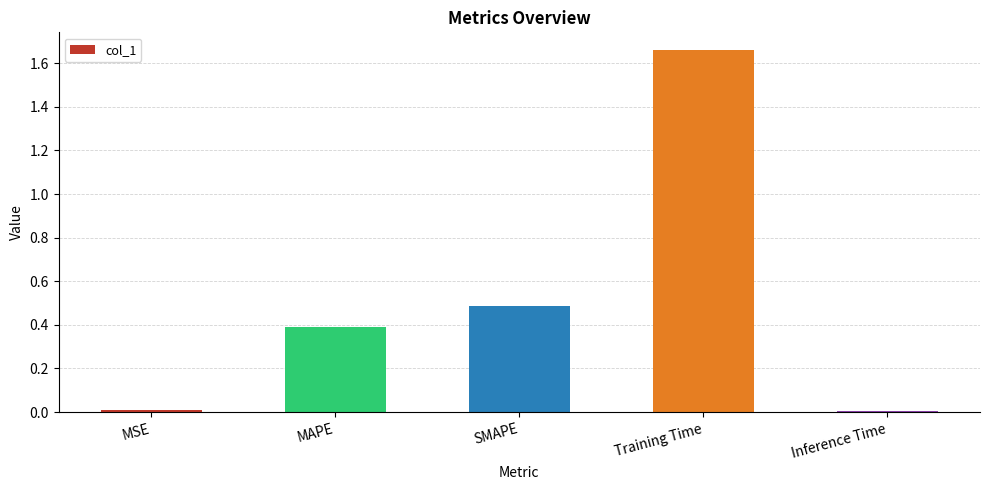

What is the sum of all values?

2.6